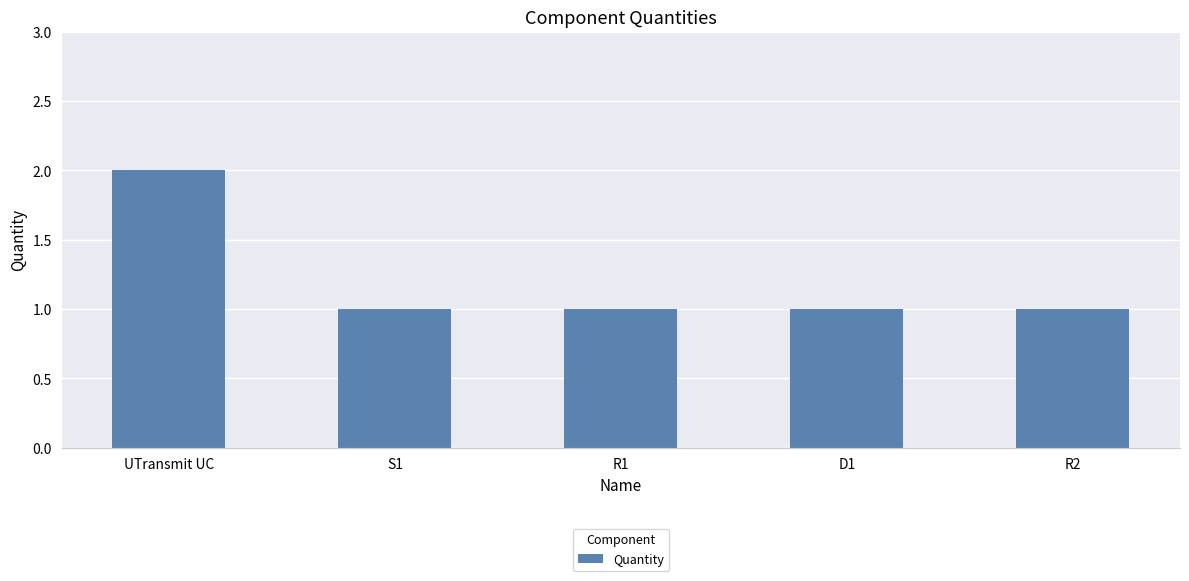

What is the average value?

1